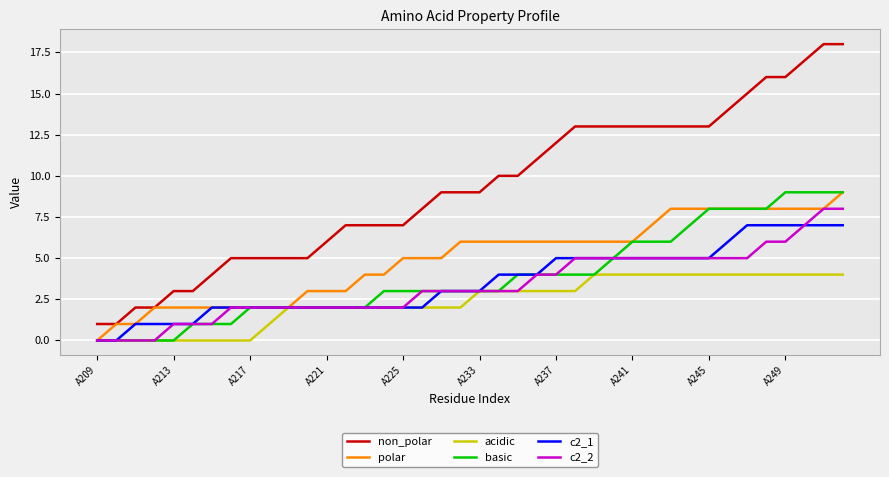

Which series has the largest range (max minus min)?

non_polar